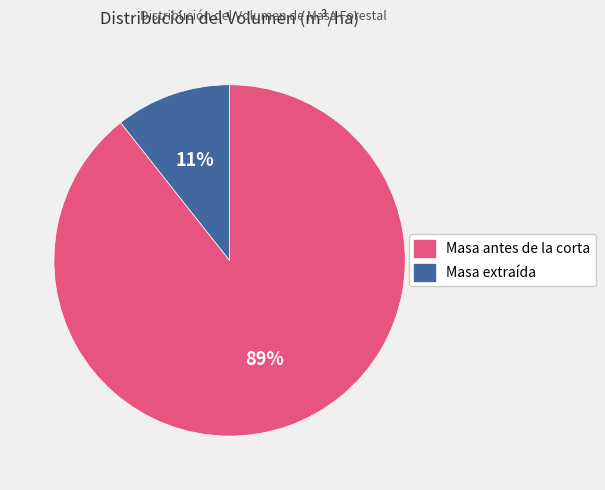

Is there any slice that represents more than half of the pie?

Yes